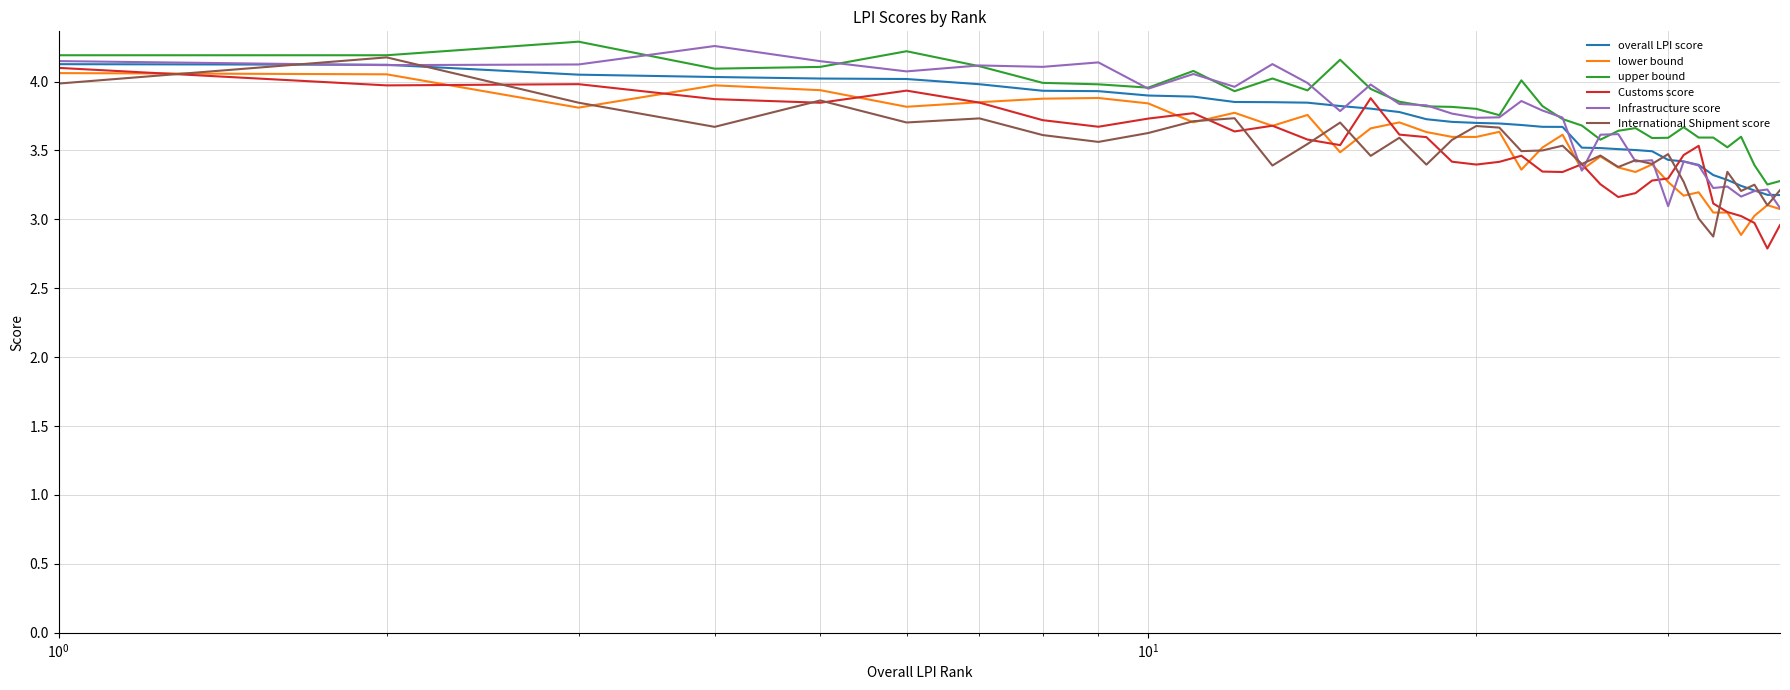

What is the maximum value for upper bound?

4.3